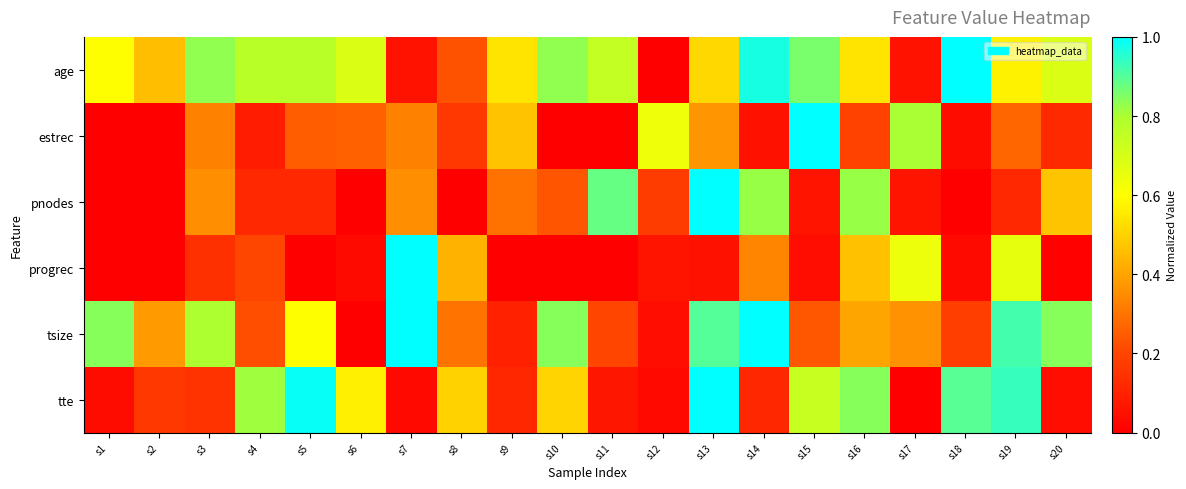

Which has a higher value, s3 or s1?

s3